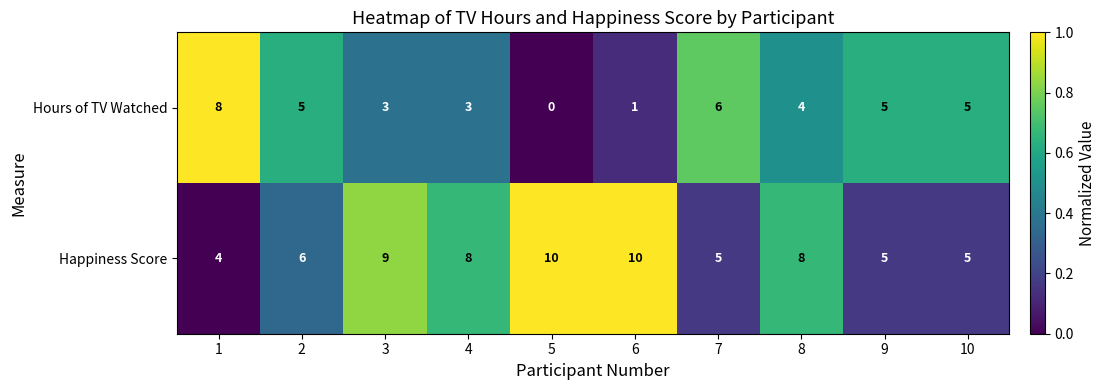

At which label does Happiness Score first exceed 8?

3